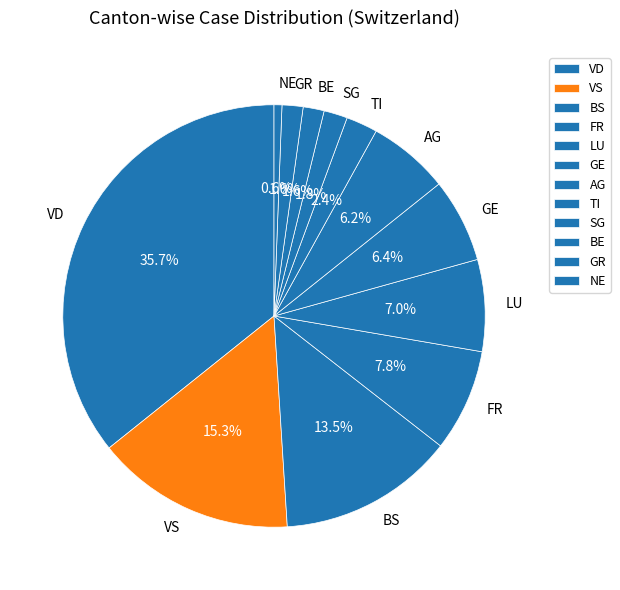

To the nearest percent, what percentage of the pie is SG?

2%